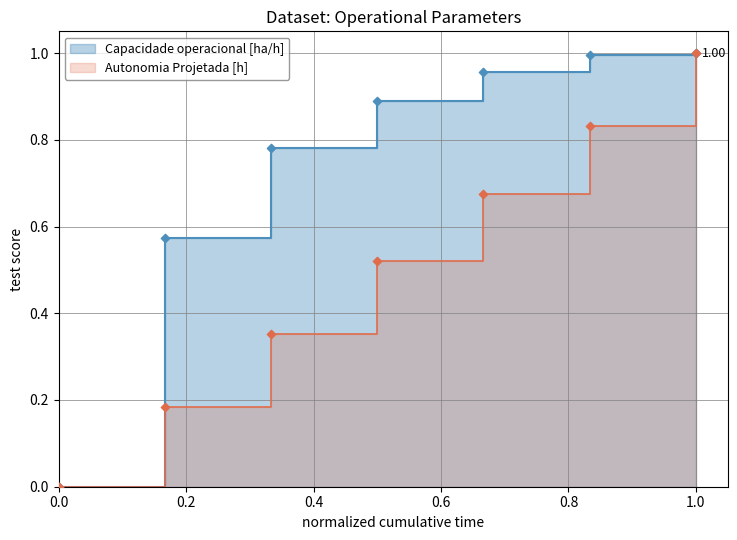

At which category is the sum across all series the highest?

1.0